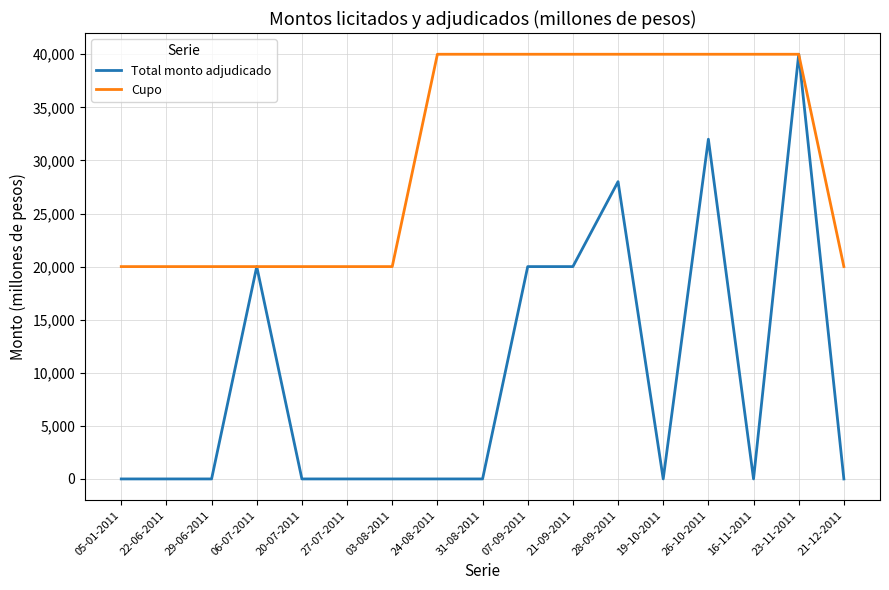

Which series has the largest range (max minus min)?

Total monto adjudicado